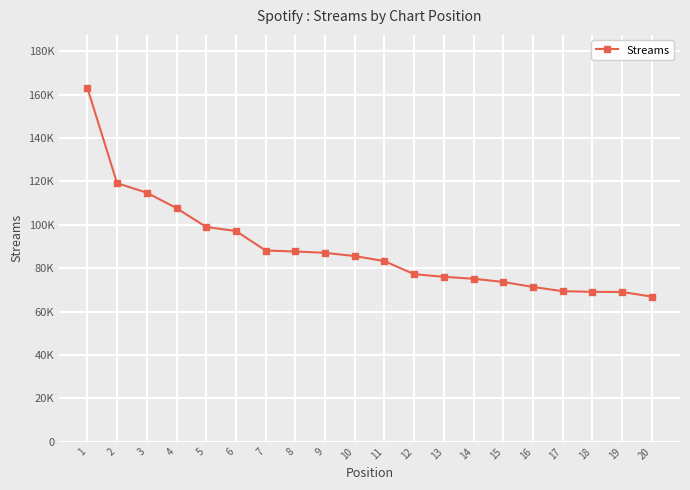

List the labels in order of value, largest first.

1, 2, 3, 4, 5, 6, 7, 8, 9, 10, 11, 12, 13, 14, 15, 16, 17, 18, 19, 20